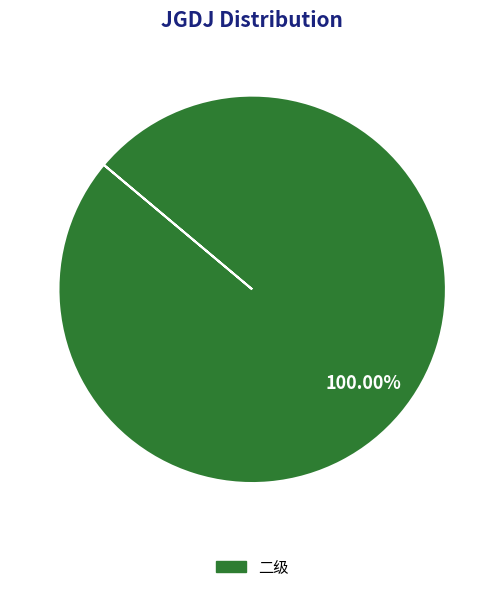

How many slices are in this pie chart?

1